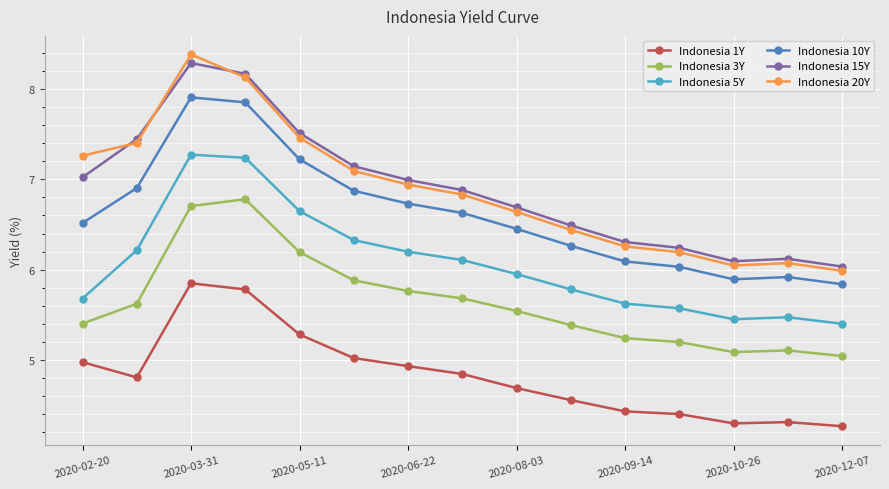

What are all the series names shown in the legend?

Indonesia 1Y, Indonesia 3Y, Indonesia 5Y, Indonesia 10Y, Indonesia 15Y, Indonesia 20Y